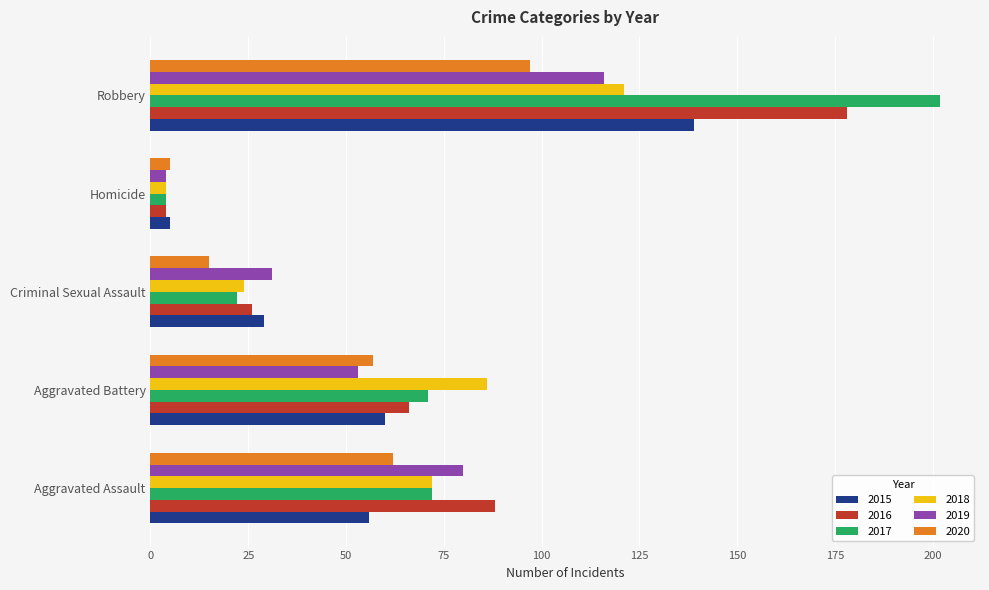

Which series has the largest range (max minus min)?

2017